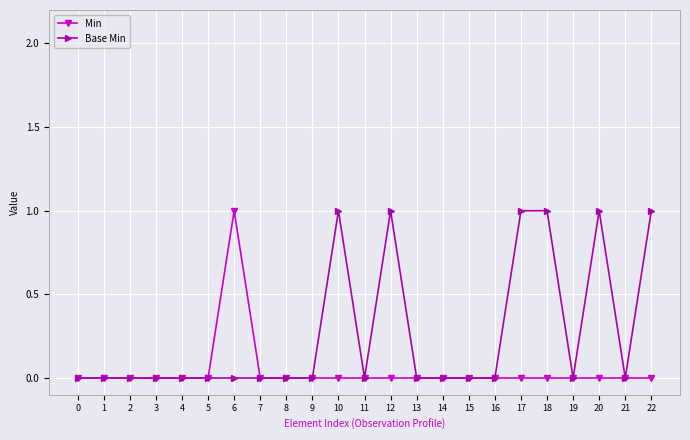

What is the difference between the maximum and minimum values in the Base Min series?

1